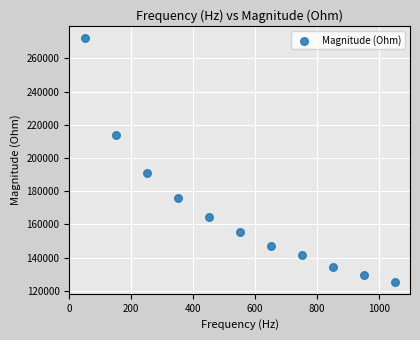

What is the range of Y values (max minus min)?

146645.0